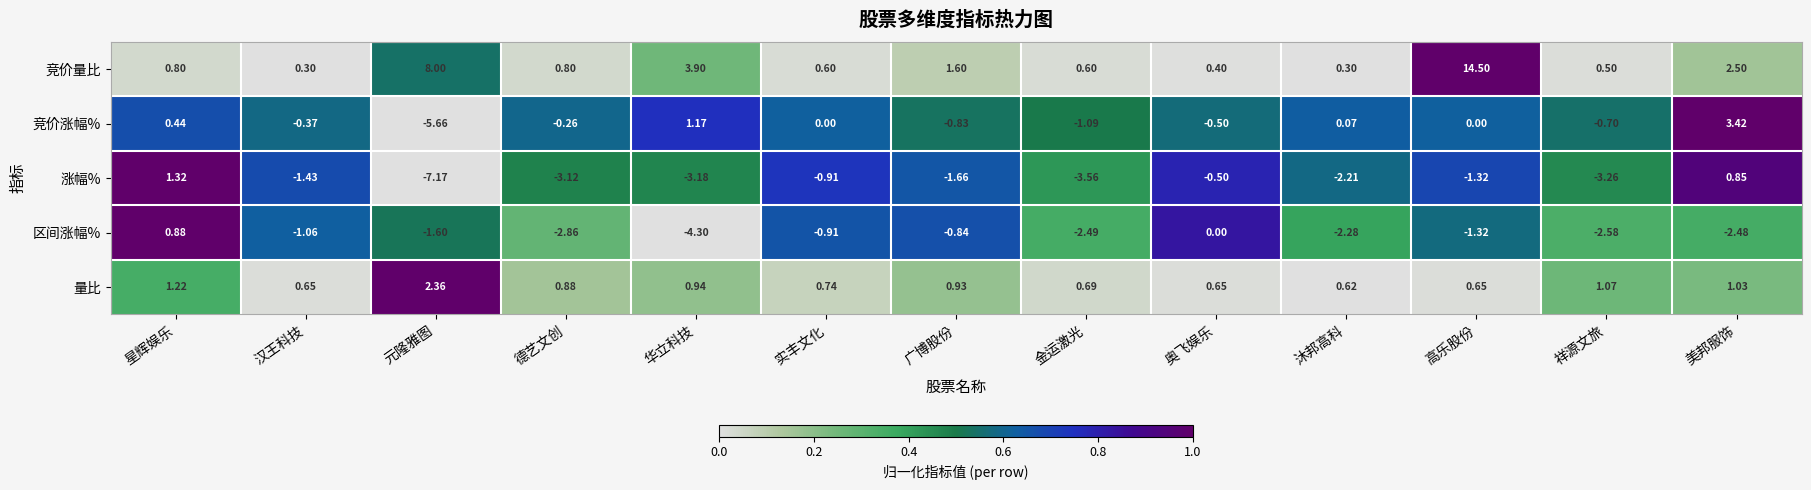

List the series in order of their peak value, lowest first.

区间涨幅%, 涨幅%, 量比, 竞价涨幅%, 竞价量比